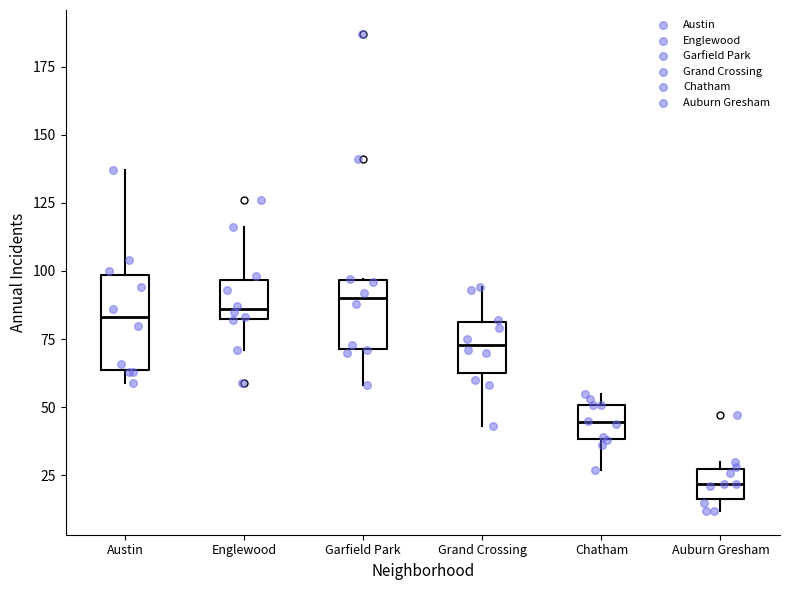

Which box is the tallest, from its lower edge to its upper edge?

Austin